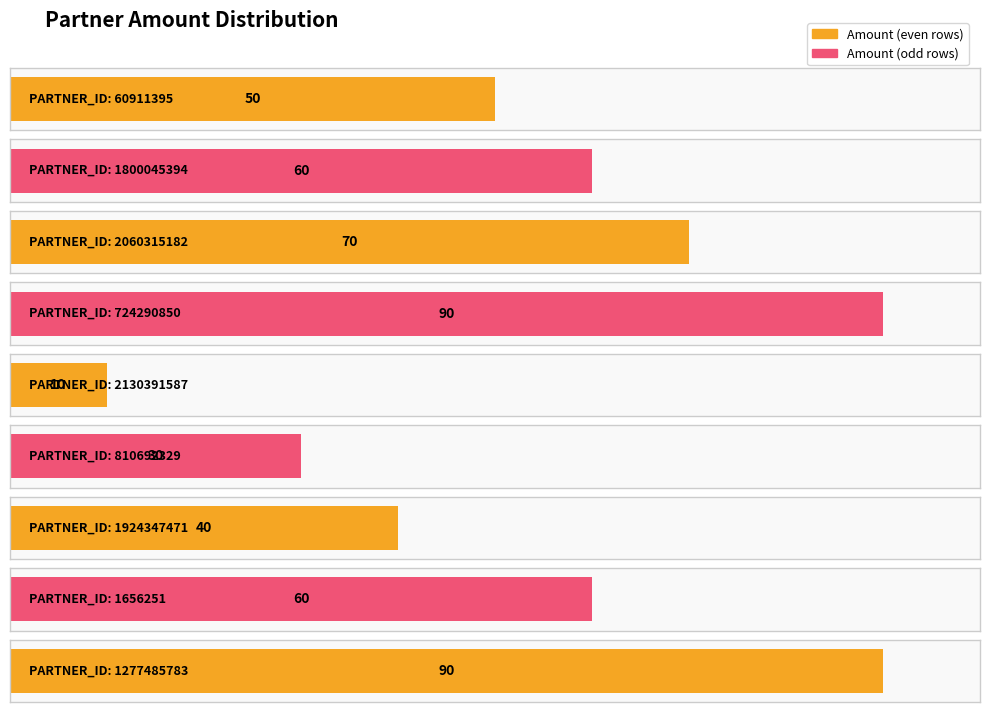

Which has a higher value, 724290850 or 1656251?

724290850